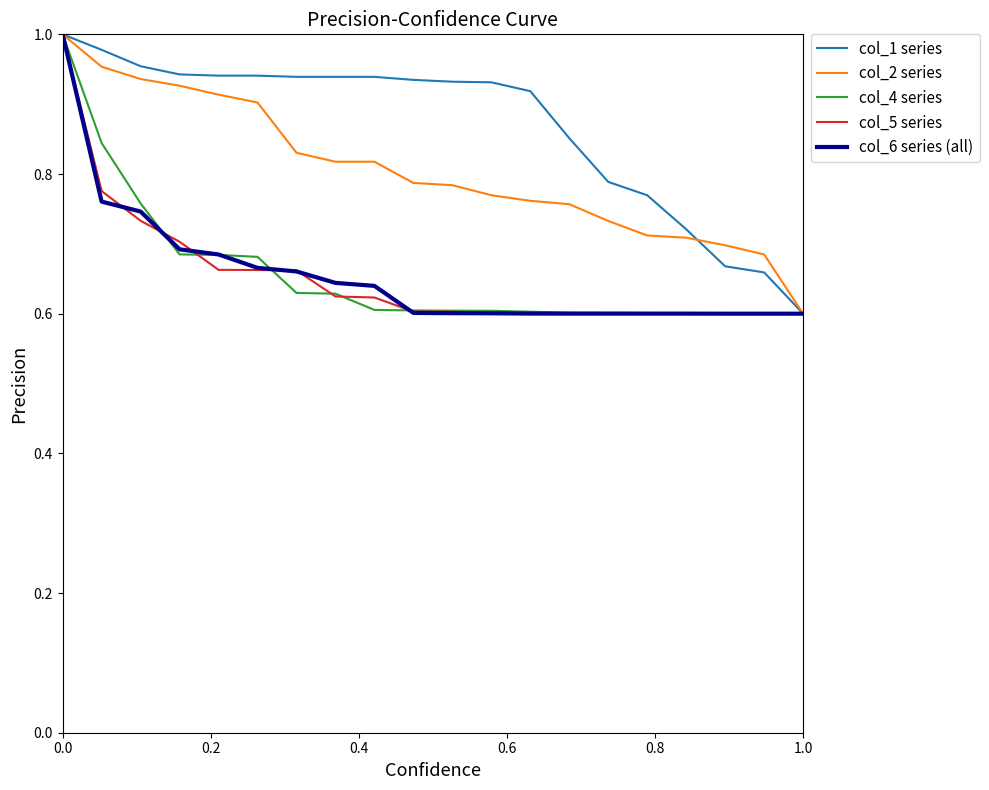

Count the number of categories in the chart.

20